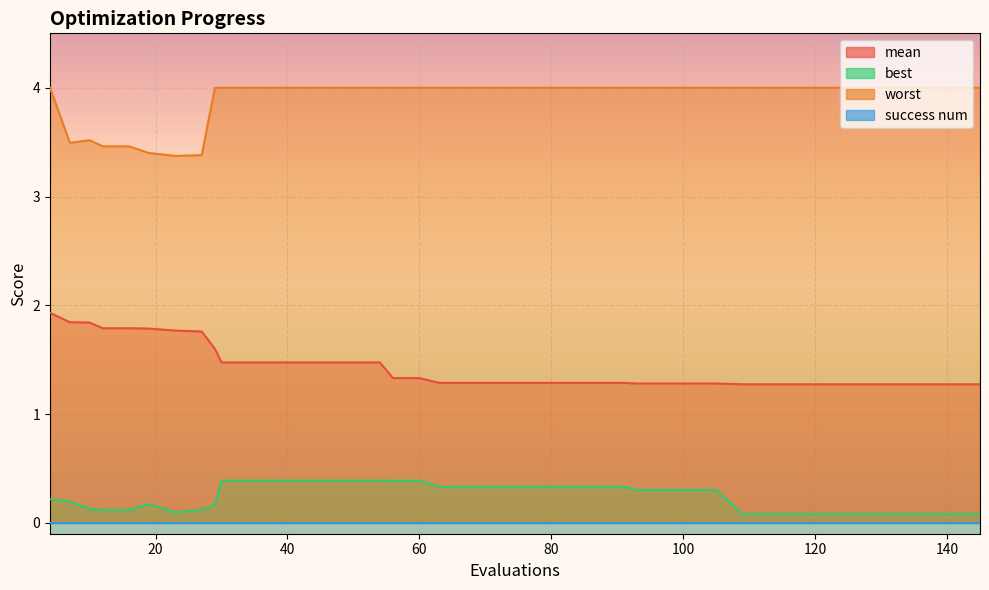

What is the total value across all series at 125?

5.4